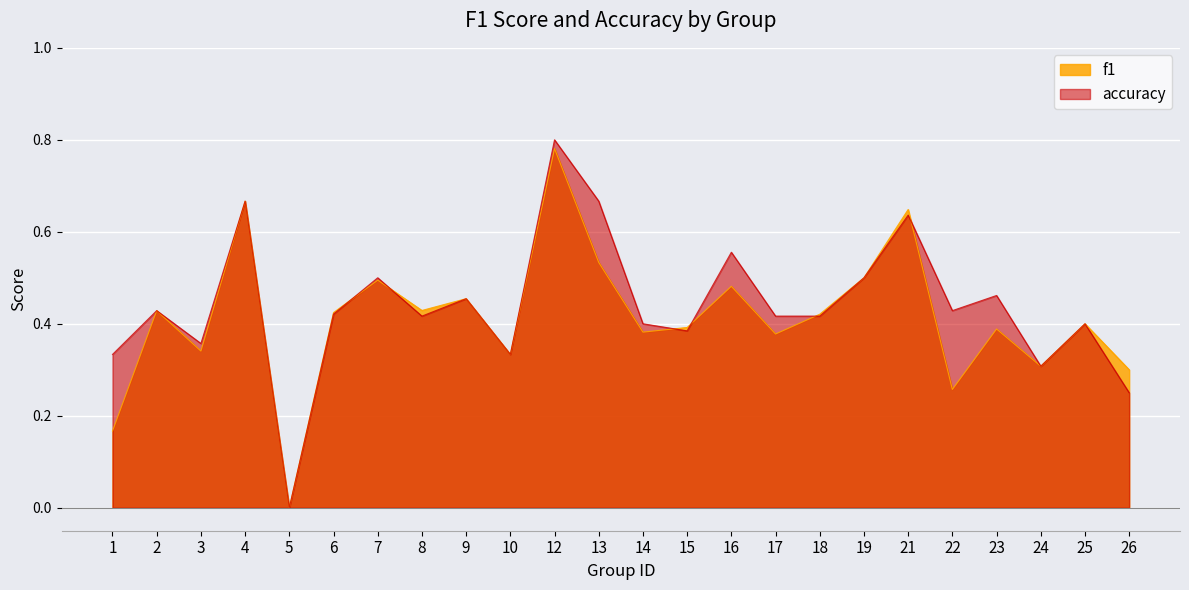

Reading left to right, transcribe all the data shown in this chart.

f1: 1=0.2	2=0.4	3=0.3	4=0.7	5=0.0	6=0.4	7=0.5	8=0.4	9=0.5	10=0.3	12=0.8	13=0.5	14=0.4	15=0.4	16=0.5	17=0.4	18=0.4	19=0.5	21=0.6	22=0.3	23=0.4	24=0.3	25=0.4	26=0.3
accuracy: 1=0.3	2=0.4	3=0.4	4=0.7	5=0.0	6=0.4	7=0.5	8=0.4	9=0.5	10=0.3	12=0.8	13=0.7	14=0.4	15=0.4	16=0.6	17=0.4	18=0.4	19=0.5	21=0.6	22=0.4	23=0.5	24=0.3	25=0.4	26=0.2